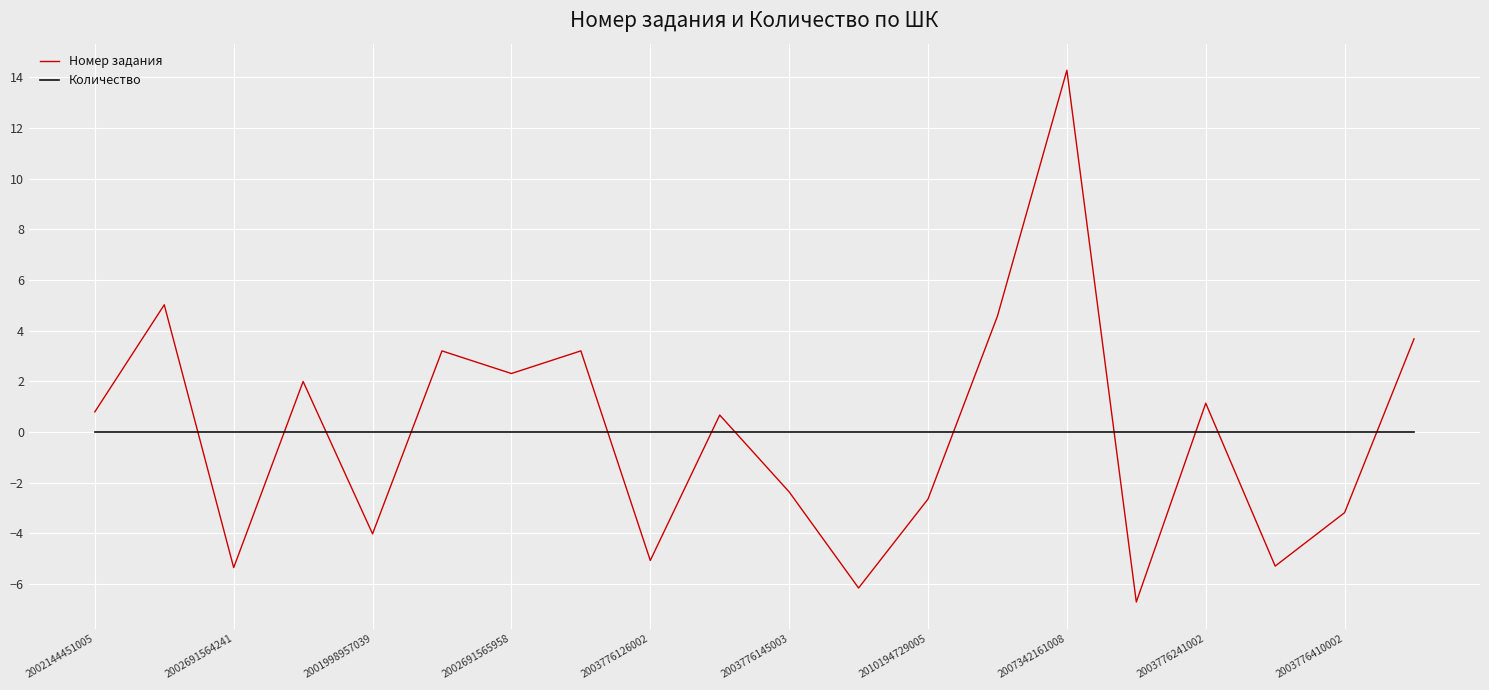

How many intersections are there between Количество and Номер задания?

12